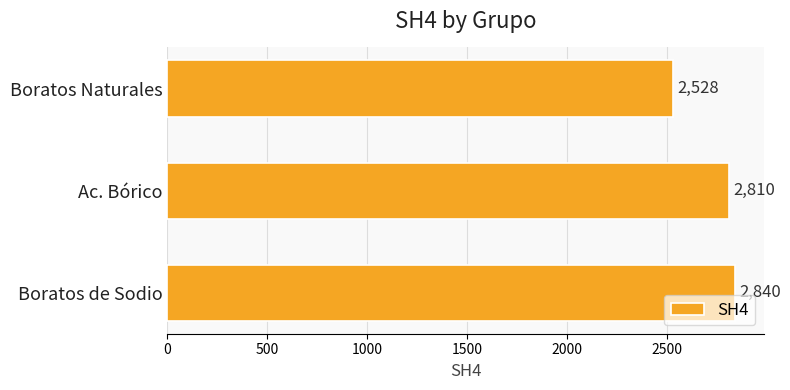

List the labels in order of value, smallest first.

Boratos Naturales, Ac. Bórico, Boratos de Sodio